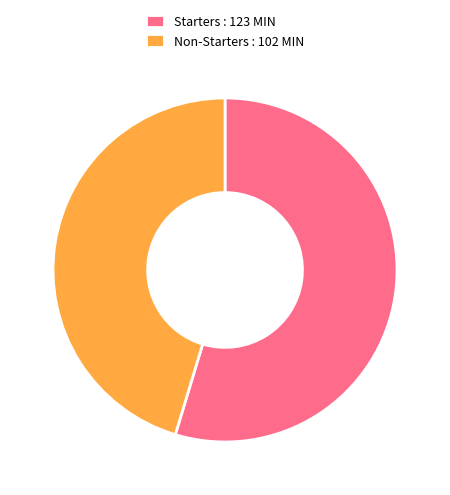

Combined, do Starters : 123 MIN and Non-Starters : 102 MIN account for over 50%?

Yes